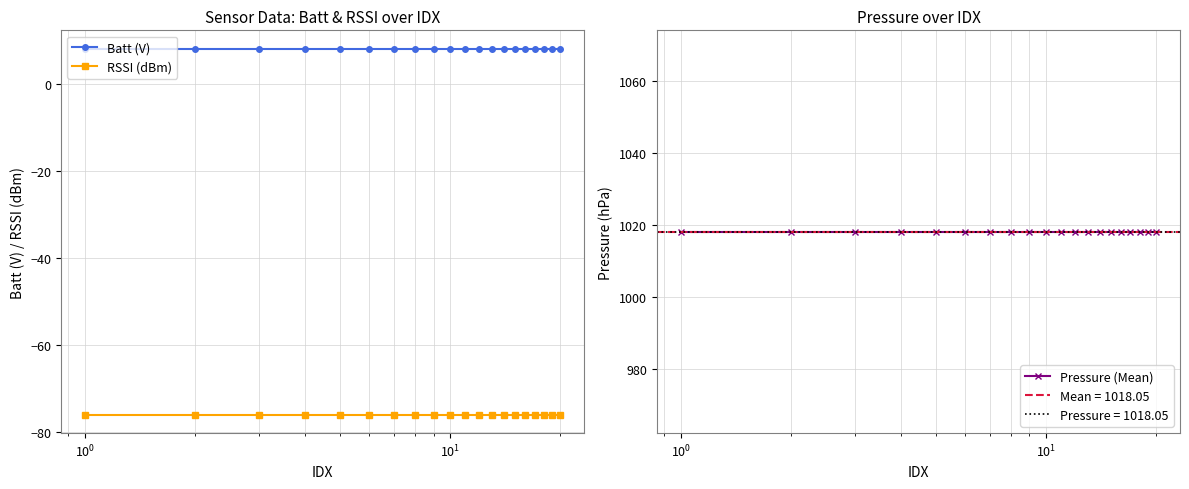

What is the maximum value shown in the chart?

1018.0